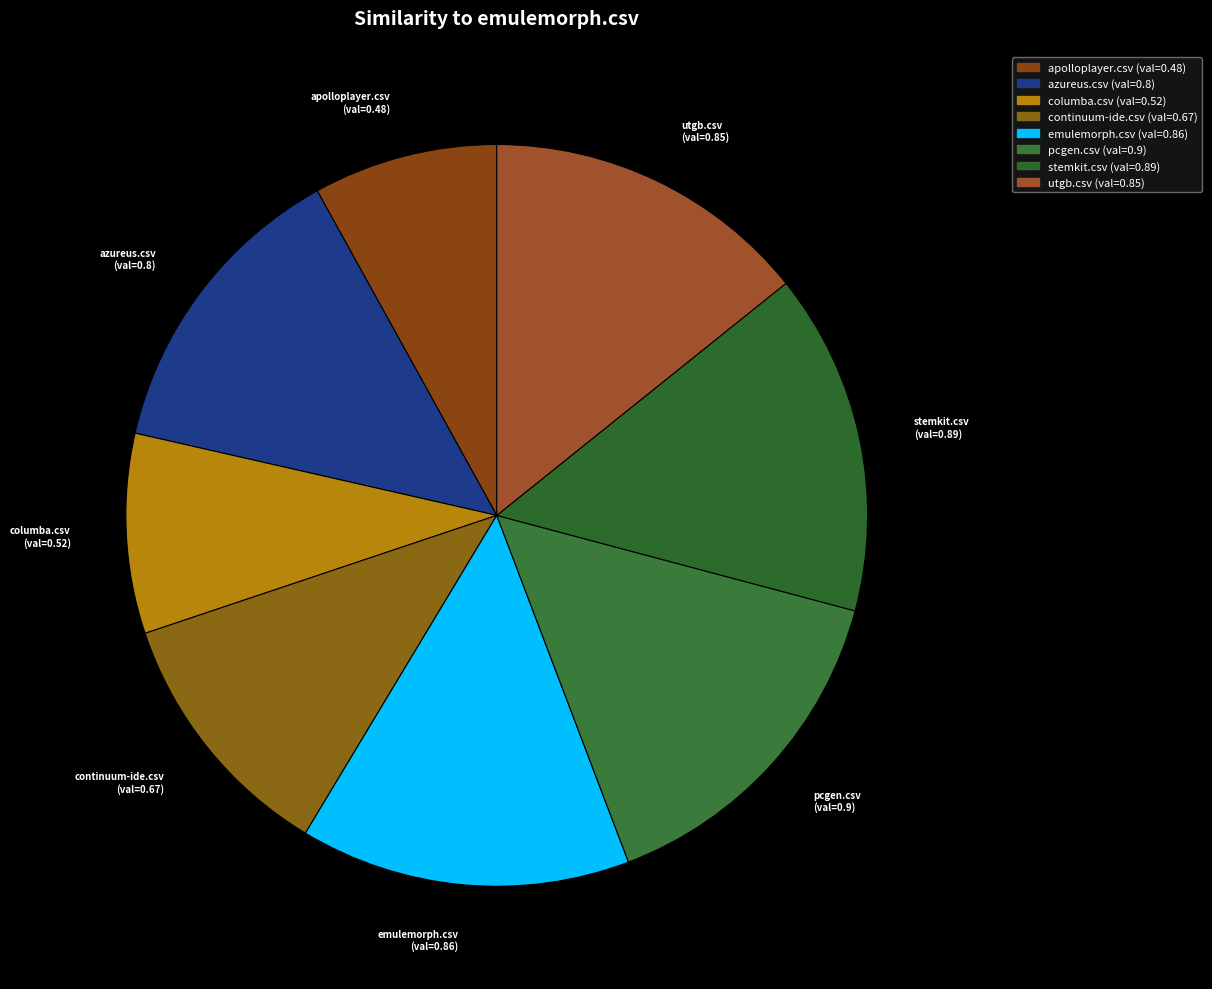

How many segments does this pie chart have?

8